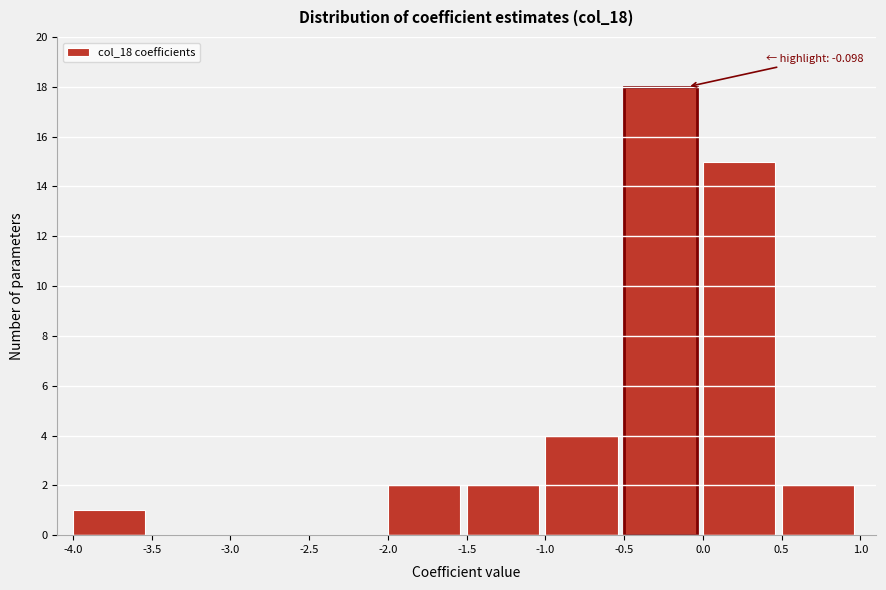

Over which range of the x-axis is the bar tallest?

-0.5 to 0.0